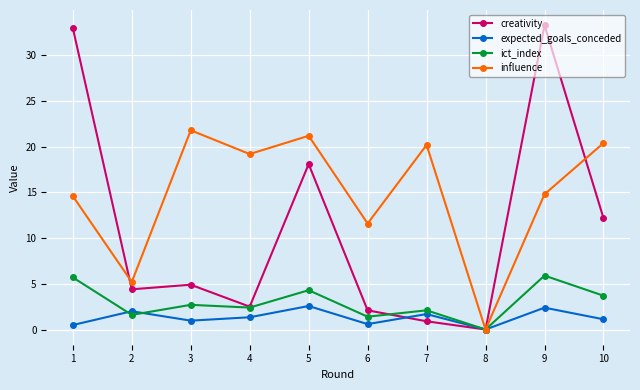

Which series has the widest spread of values?

creativity